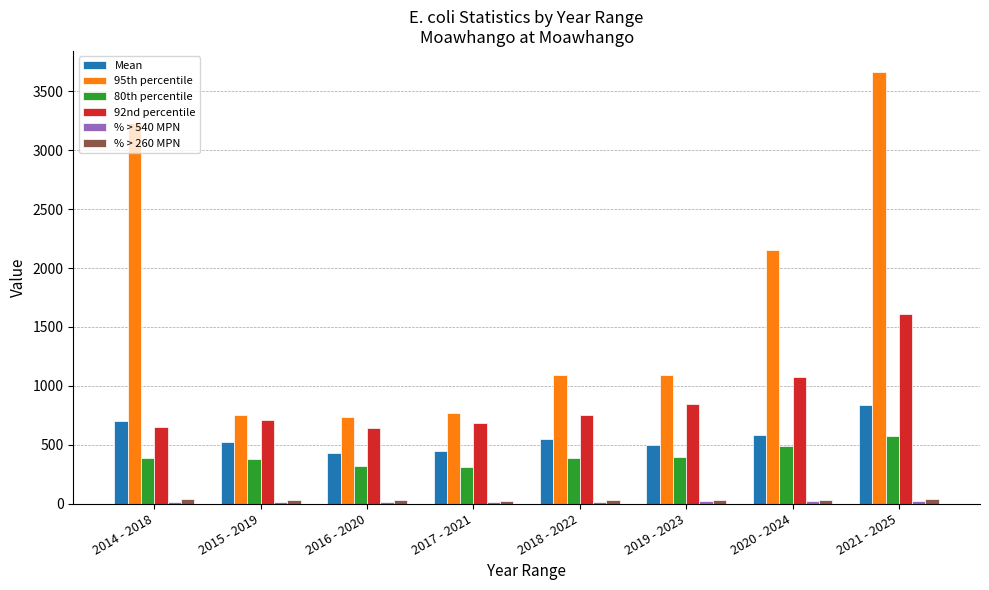

The 80th percentile series shows 177.3 at 2014 - 2018. True or false?

False